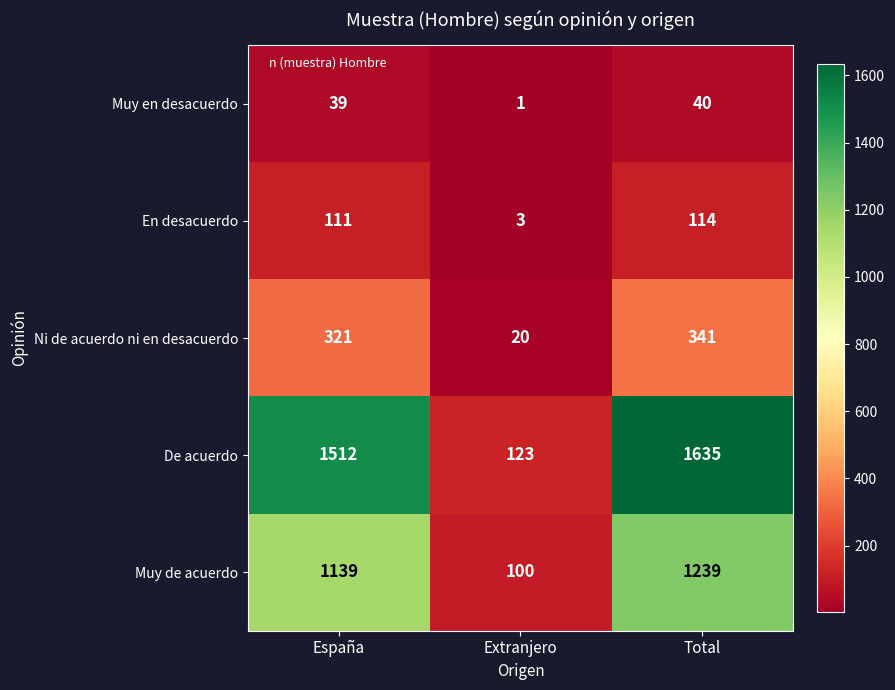

At which category does the chart reach its minimum across all series?

Extranjero